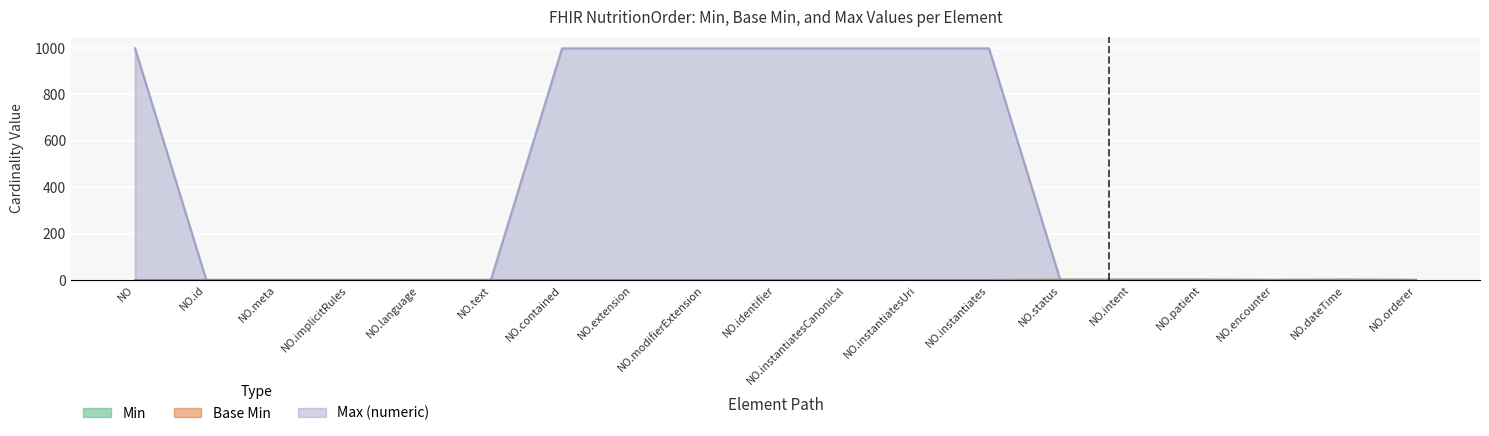

True or false: Max (numeric) and Base Min intersect in this chart.

False